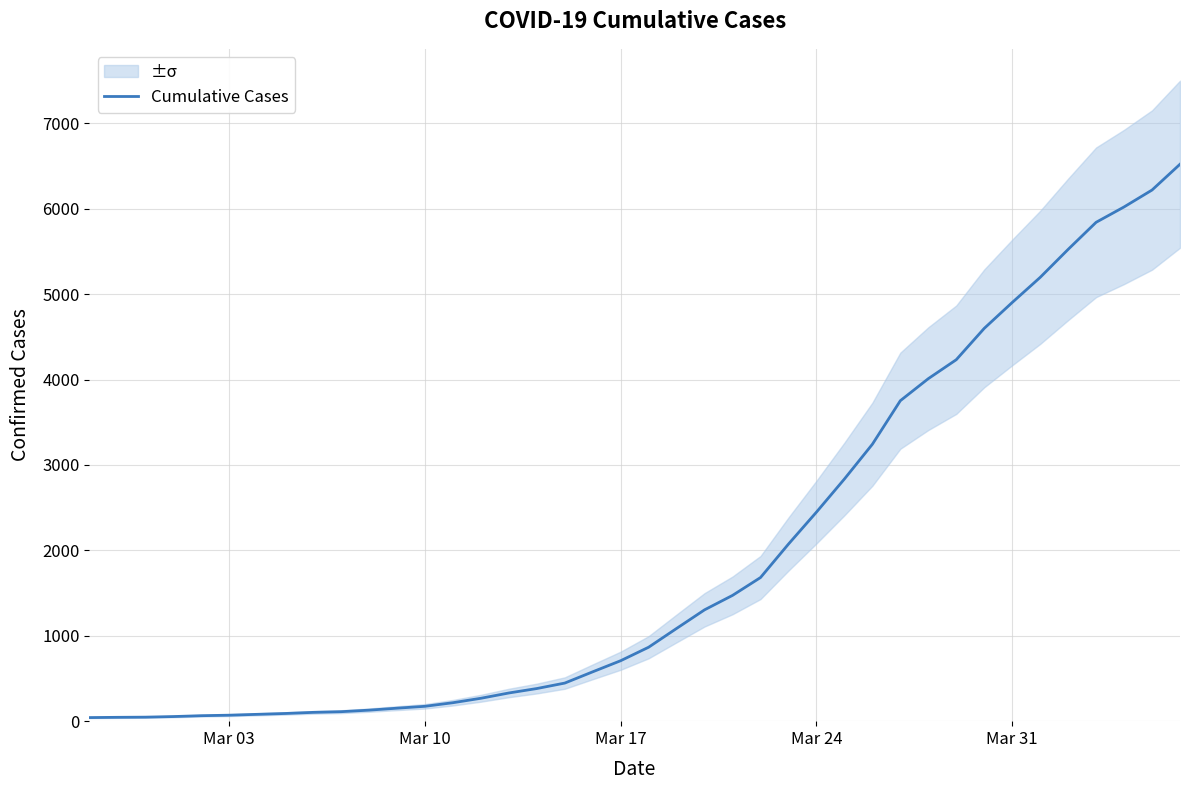

True or false: the data shows 4783 at 27.

False